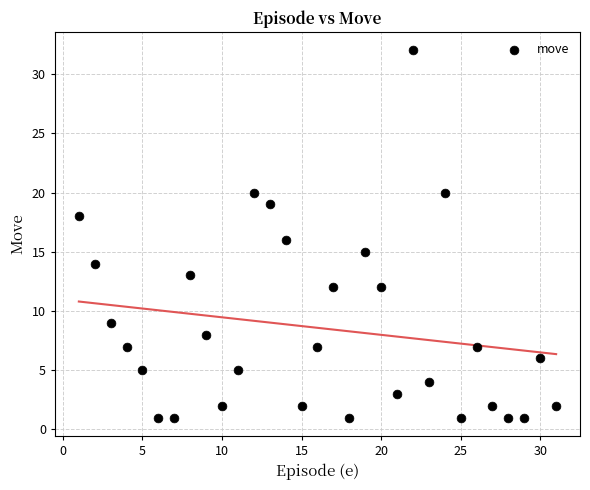

What is the range of X values (max minus min)?

30